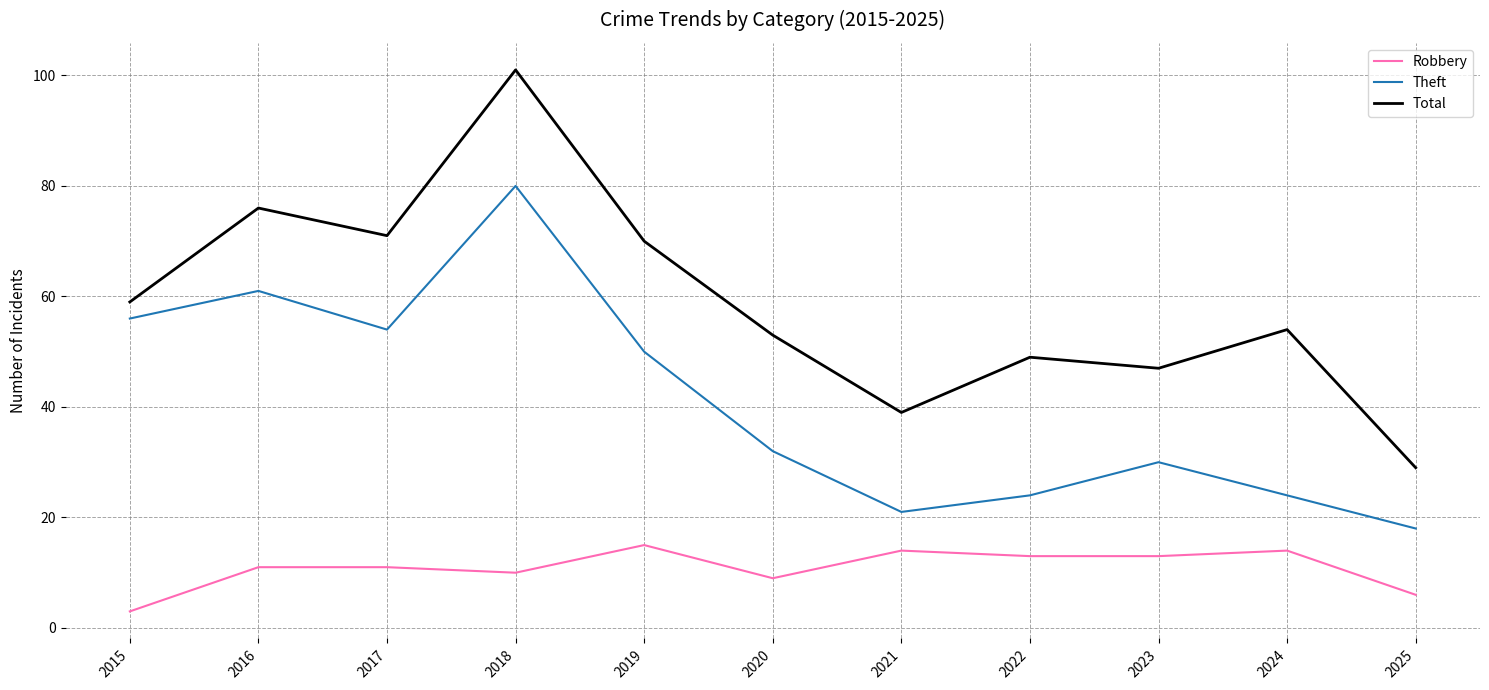

At which category is the sum across all series the highest?

2018